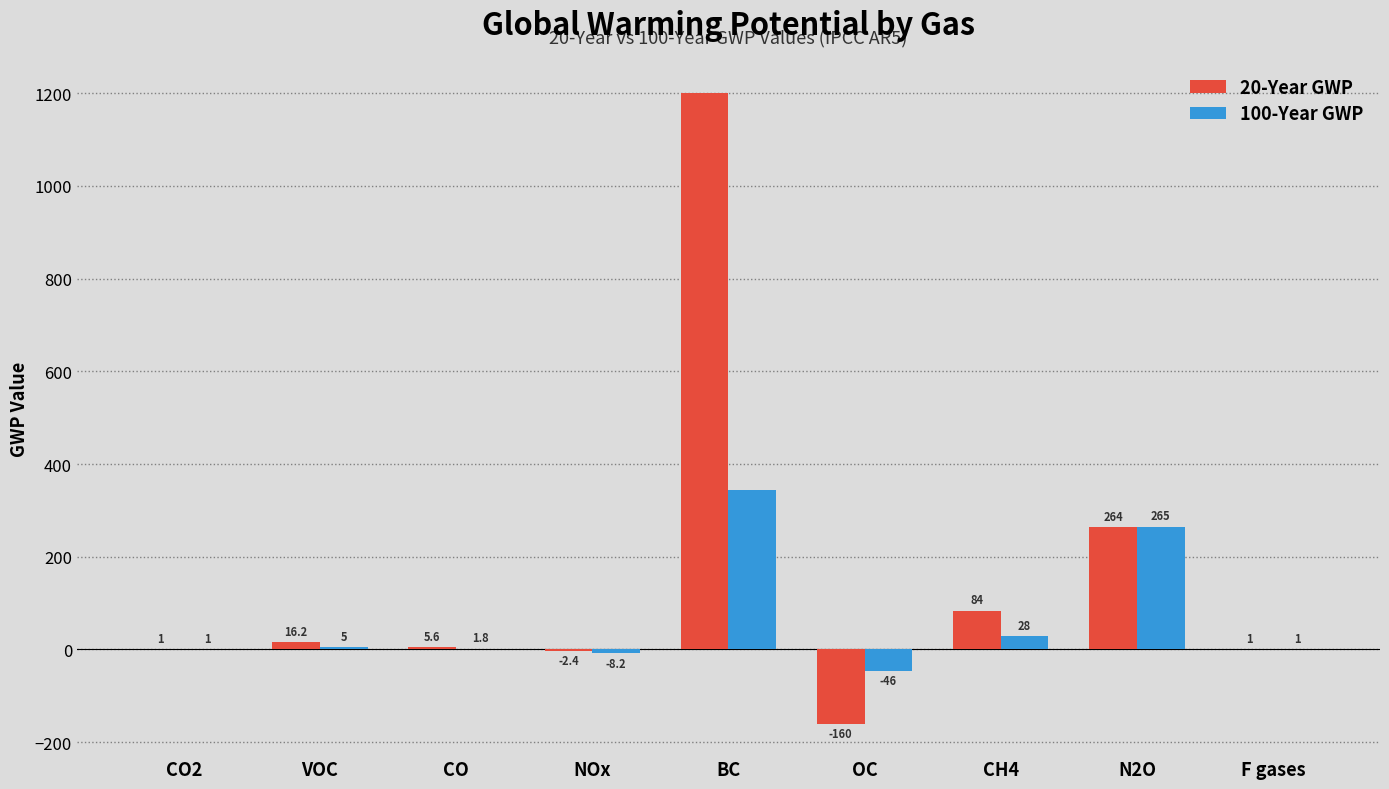

Reading left to right, list all the values displayed in this chart.

20-Year GWP: 1.0	16.2	5.6	-2.4	1200.0	-160.0	84.0	264.0	1.0
100-Year GWP: 1.0	5.0	1.8	-8.2	345.0	-46.0	28.0	265.0	1.0